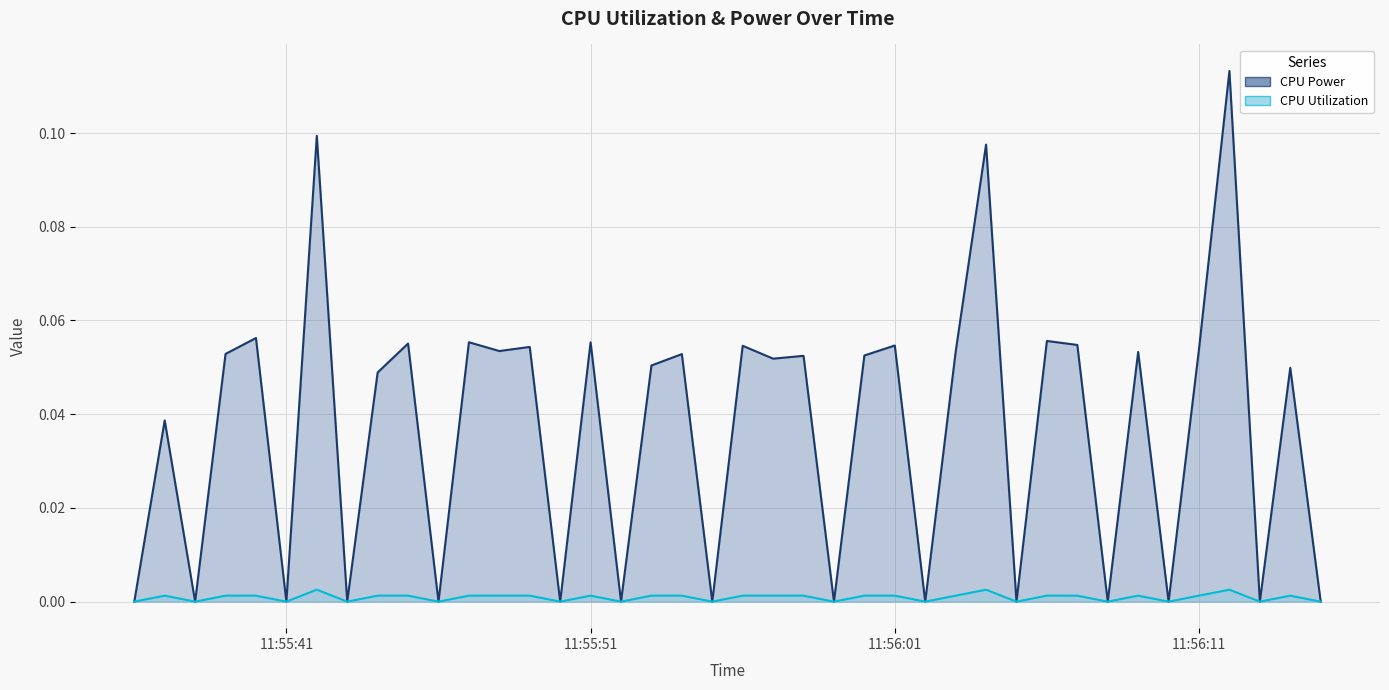

Which category has the highest value in the CPU Power series?

2025-03-23 11:56:12